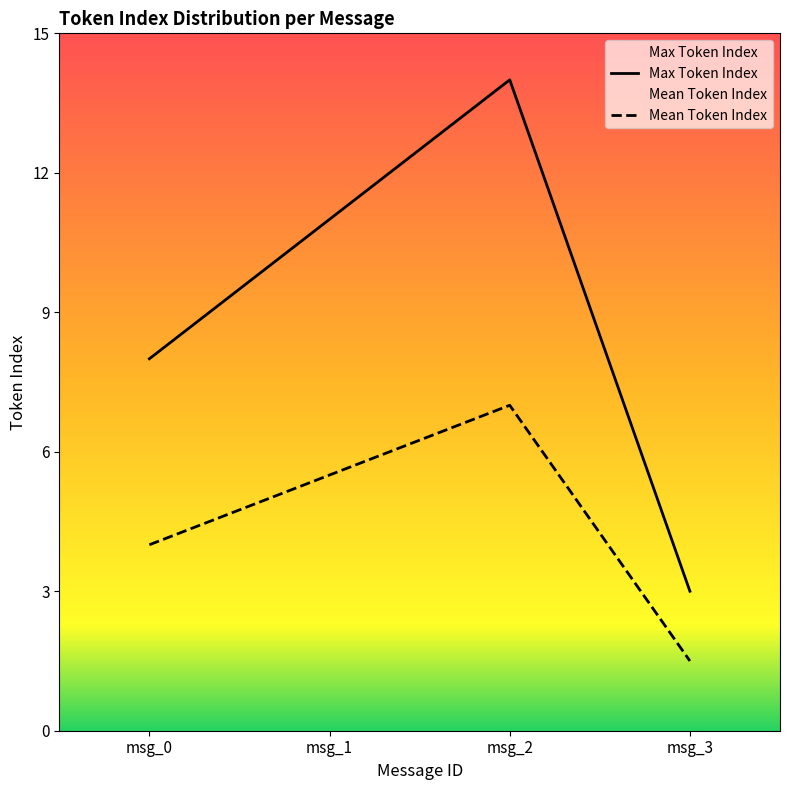

Which series has the largest range (max minus min)?

Max Token Index